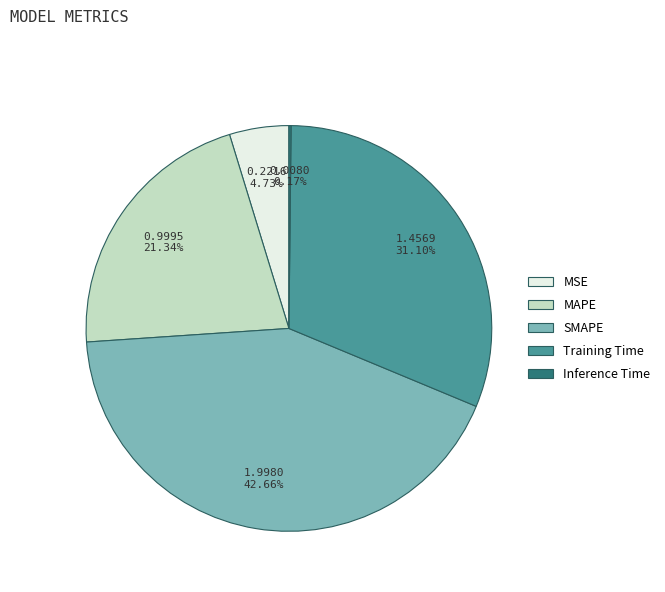

To the nearest percent, what percentage of the pie is MAPE?

21%